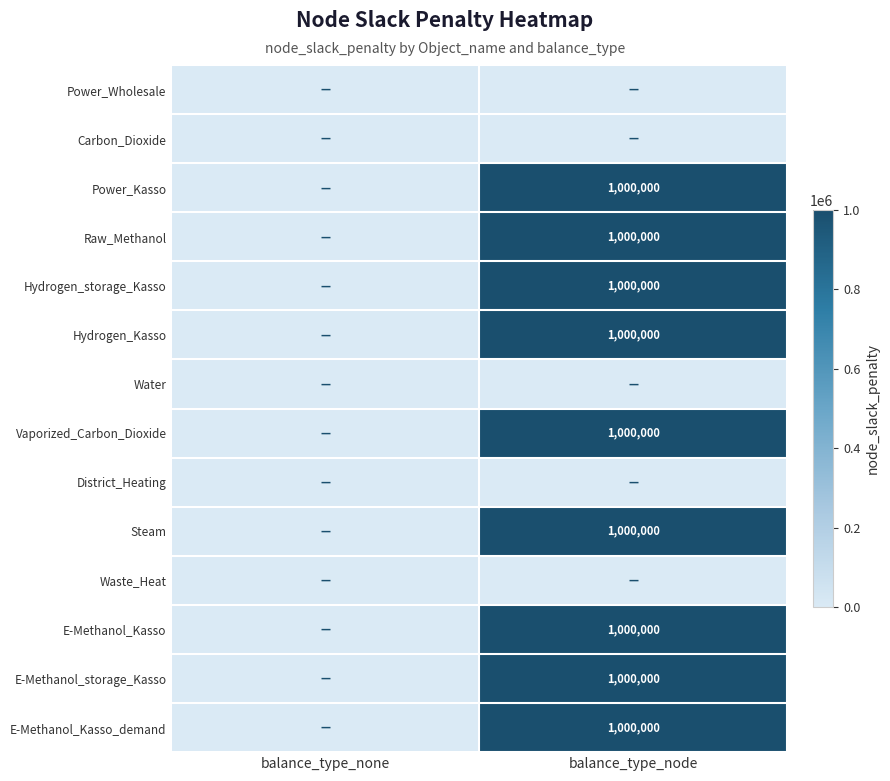

The E-Methanol_Kasso series shows 1000000 at balance_type_node. True or false?

True